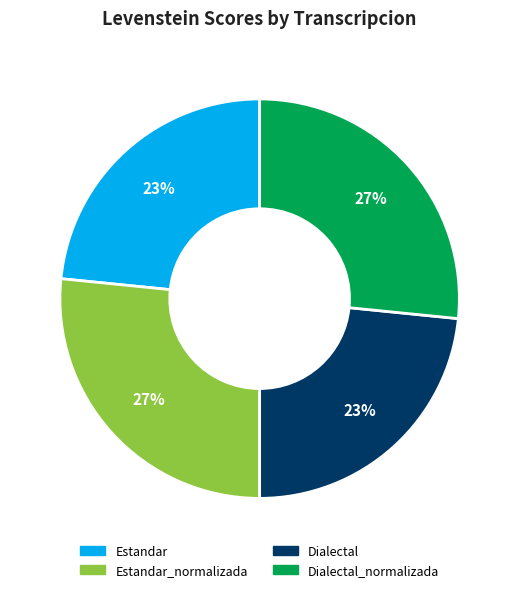

Does any single category account for the majority?

No